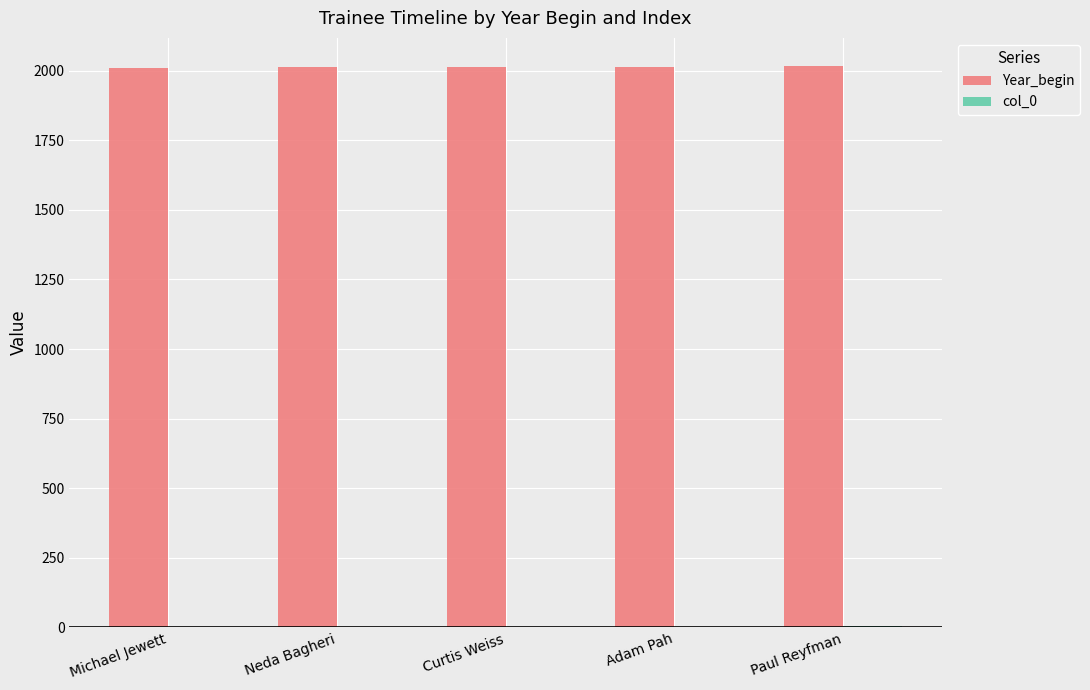

Which series has the largest total across all categories?

Year_begin